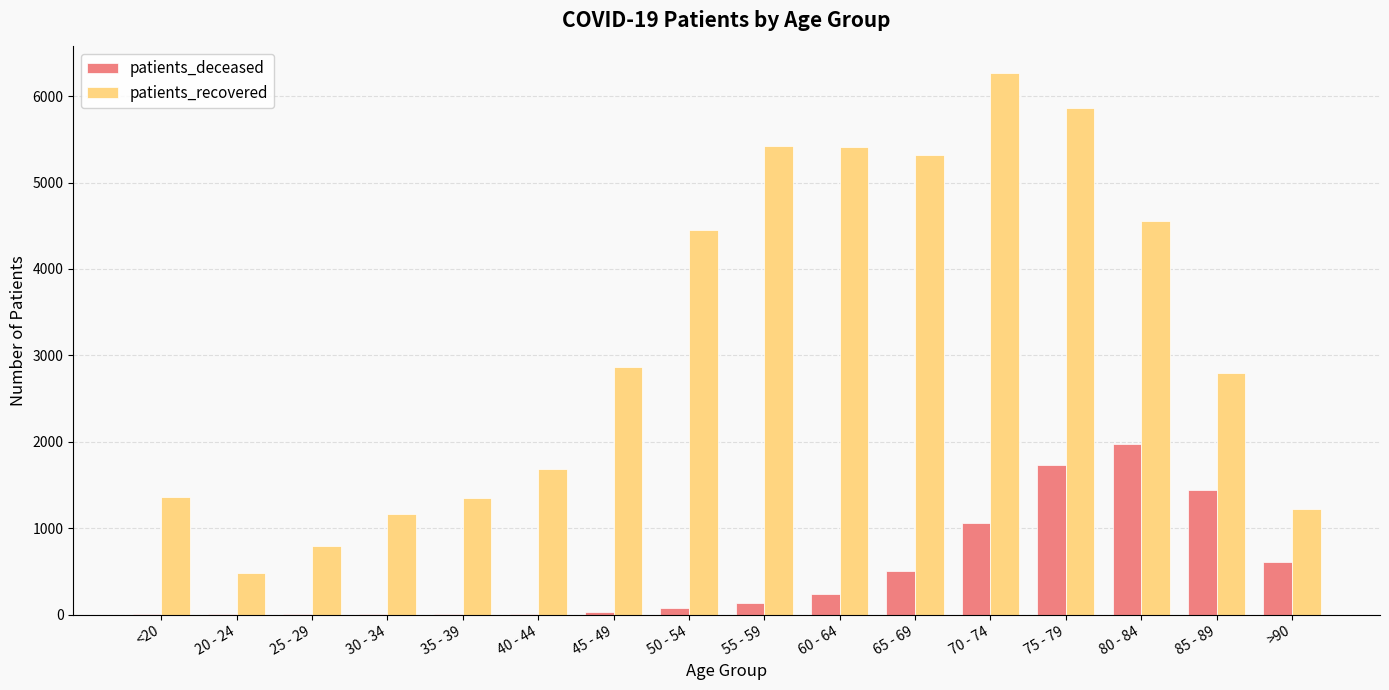

Are the bars grouped side by side (vs. stacked)?

Yes